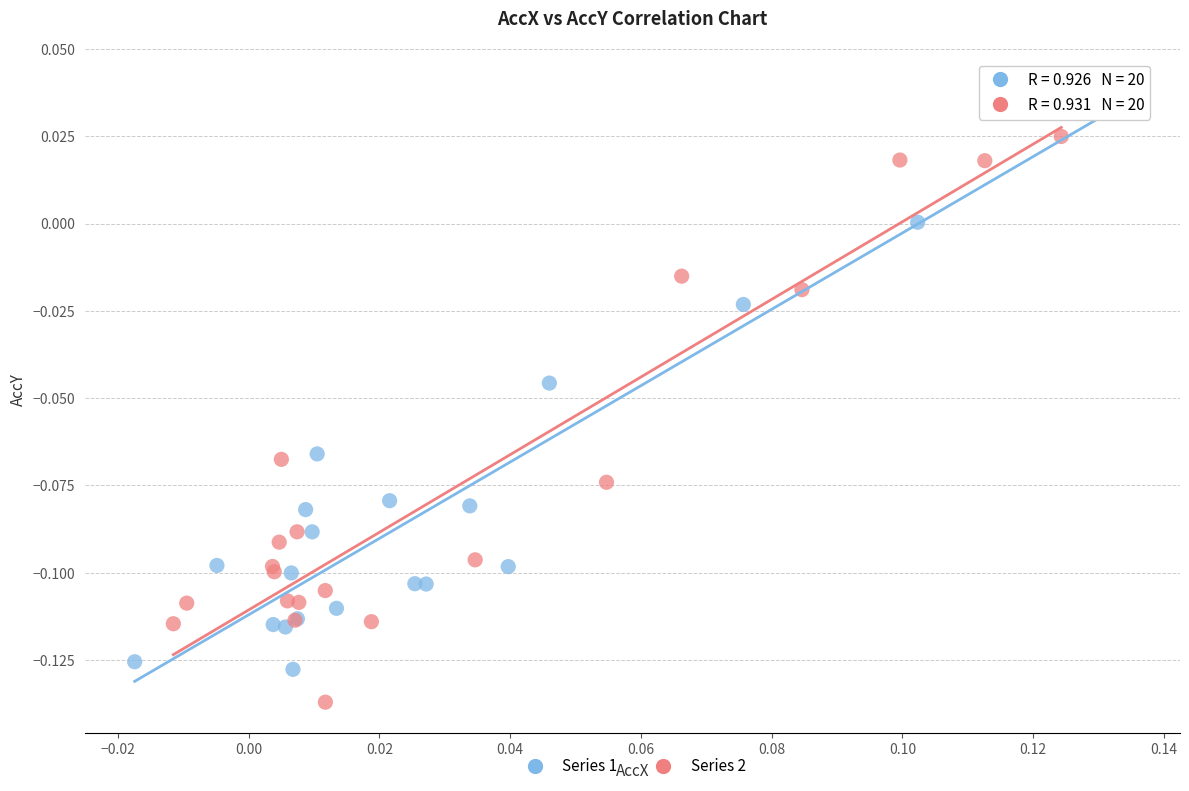

Which series has the widest spread of Y values?

Series 1